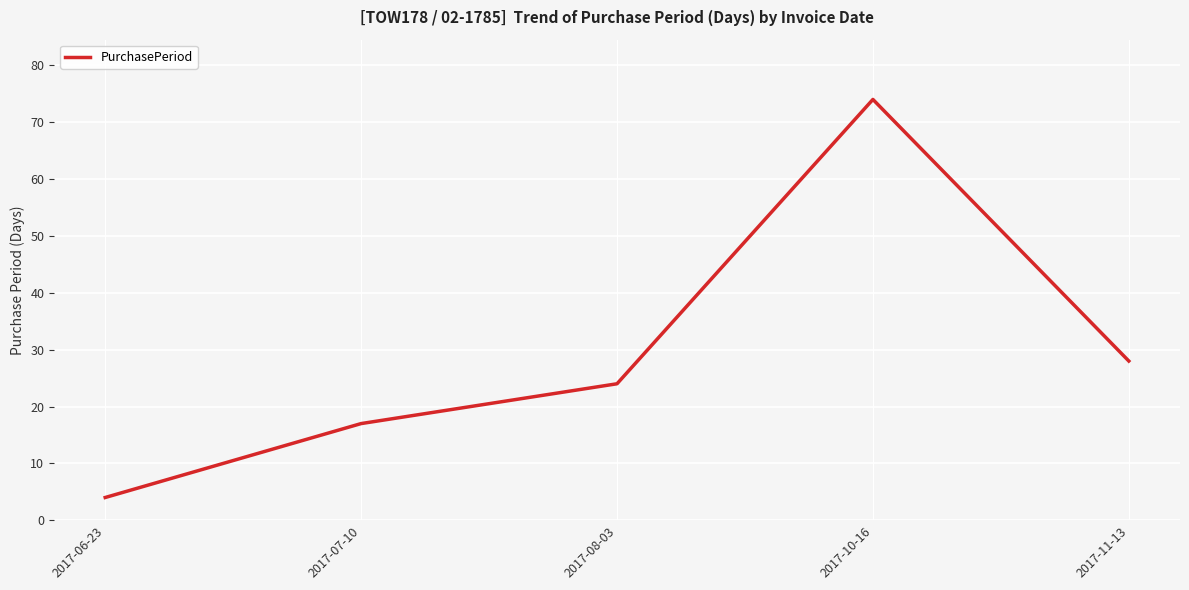

How many lines are shown in the chart?

1